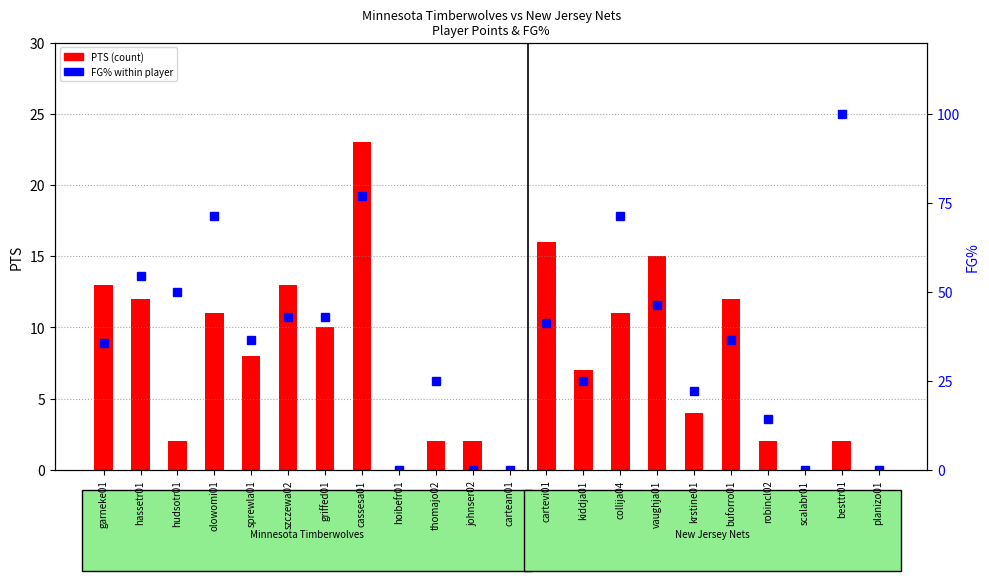

What is the difference between the highest and lowest values at hudsotr01?

48.0